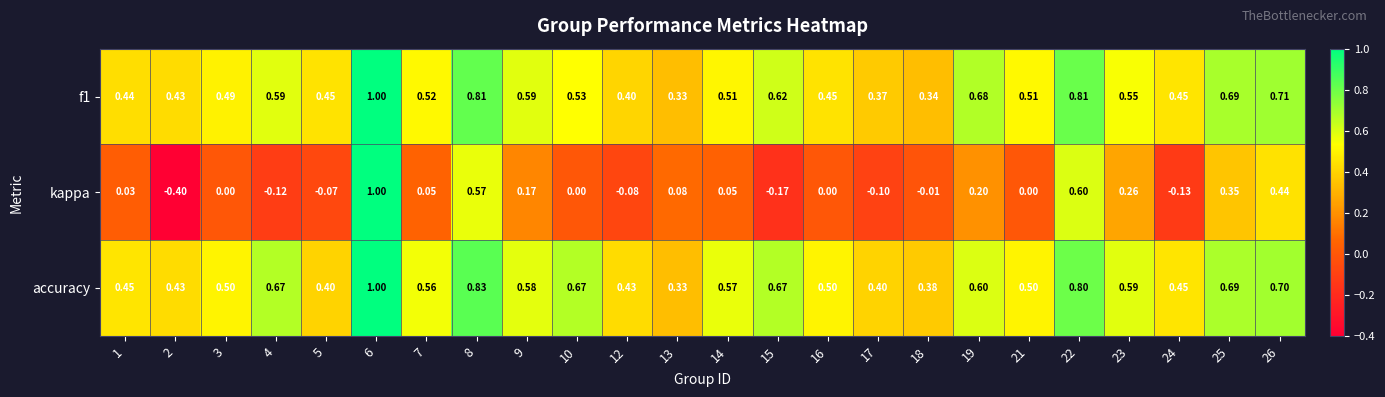

What is the total value across all series at 2?

0.5